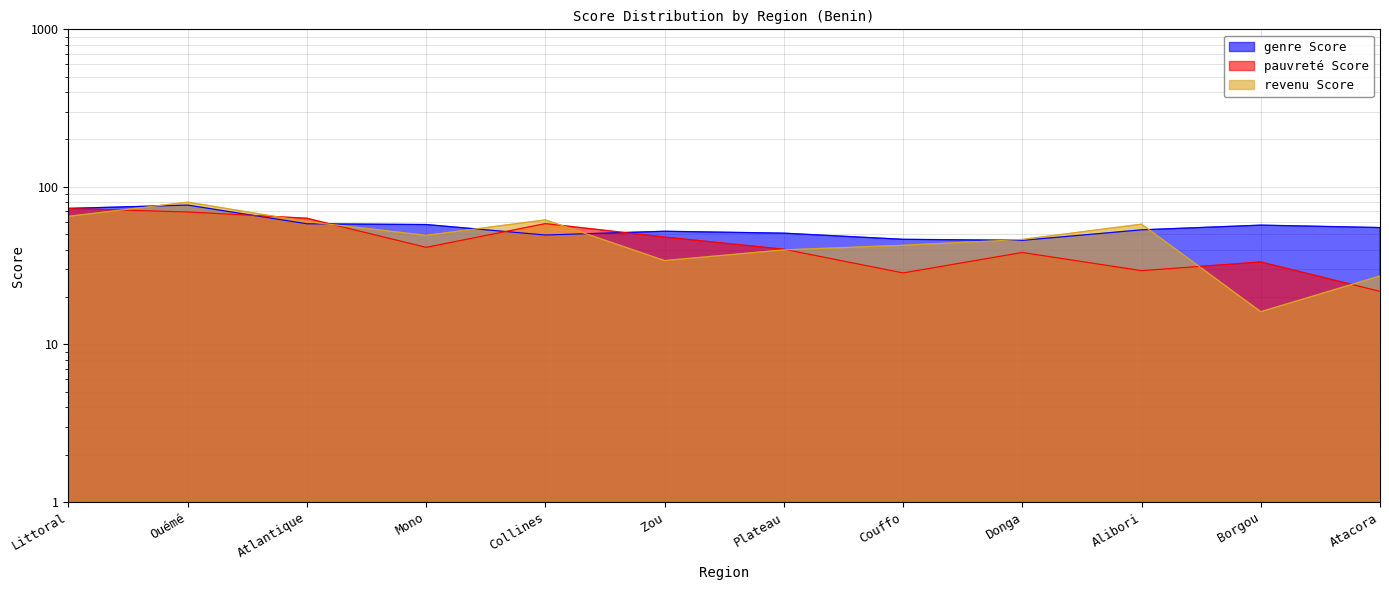

List the series in order of their peak value, highest first.

revenu Score, genre Score, pauvreté Score